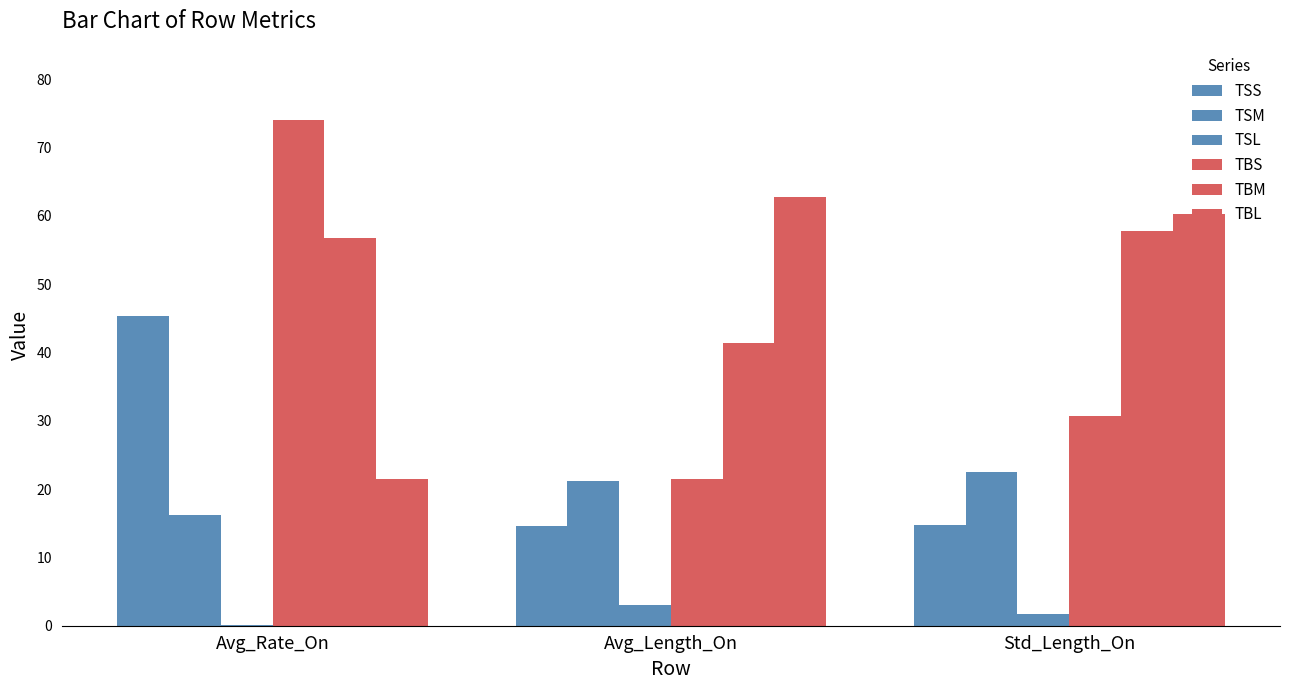

How many data points does each series have?

3